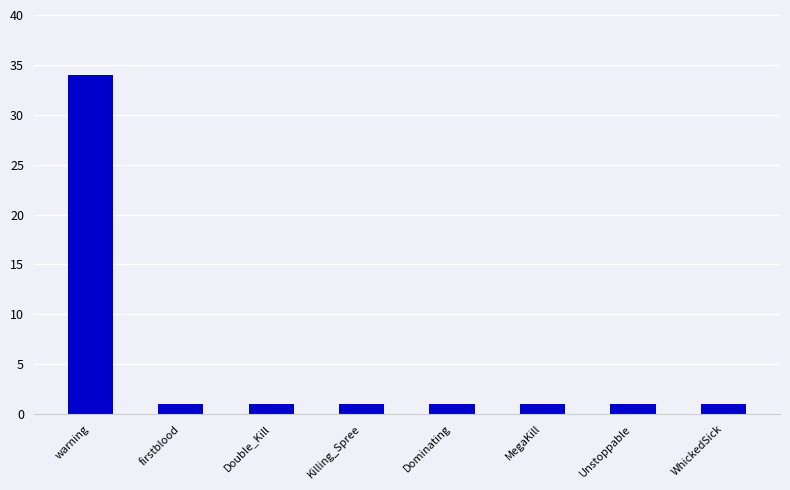

What is the label of the 2nd bar from the left?

firstblood